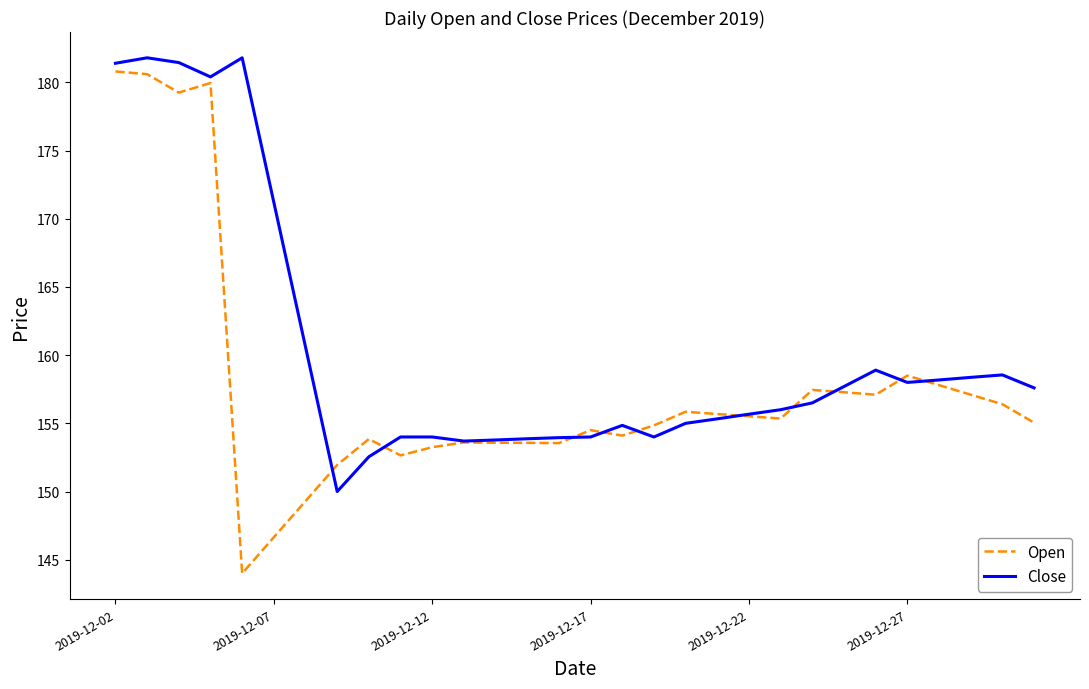

Which series has the largest range (max minus min)?

Open